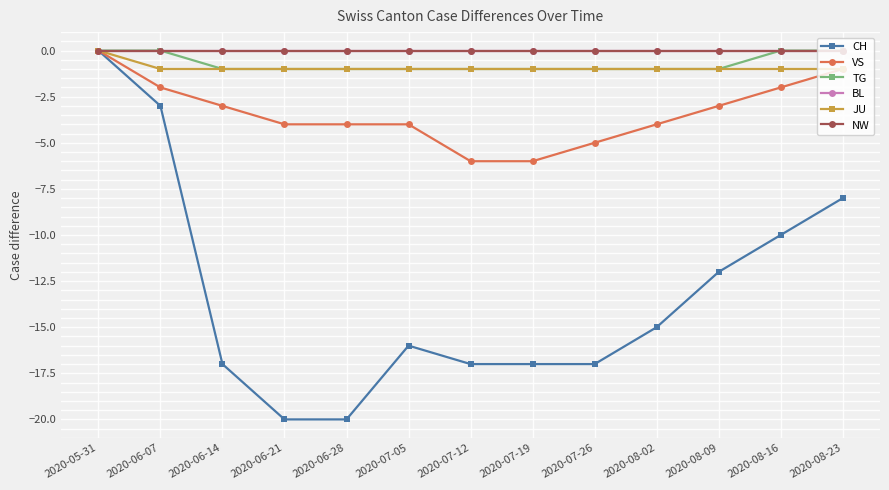

What value does the JU series have at 2020-08-16?

-1